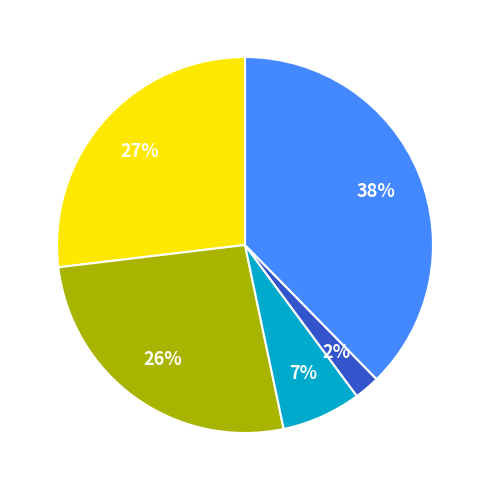

Is there a majority slice in this chart?

No